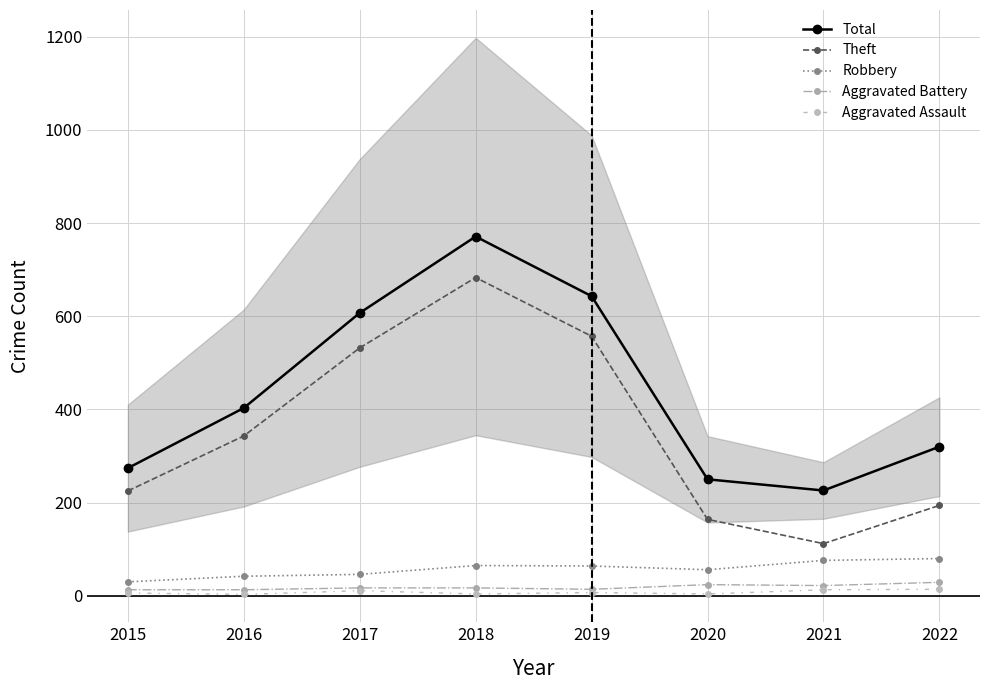

Where does the Aggravated Assault series first go above 7?

2017